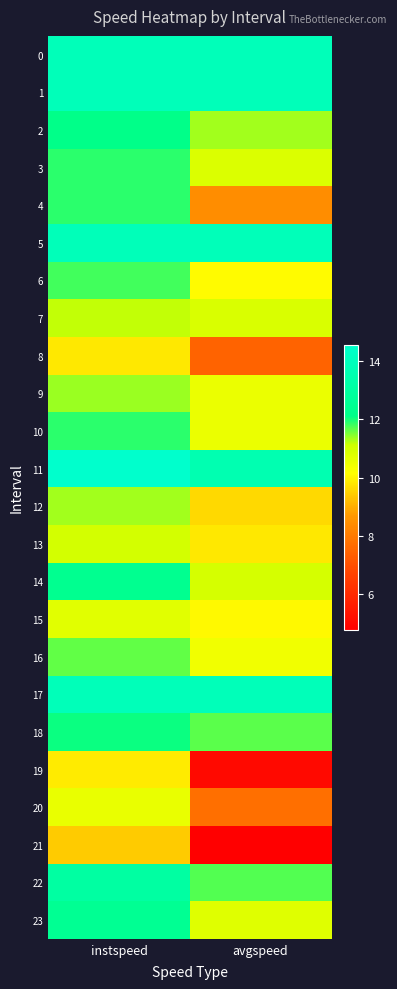

At how many categories does at least one series exceed 8?

2